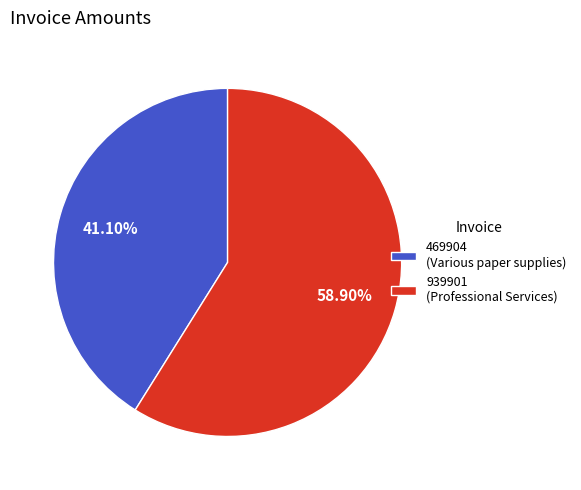

Is there any slice that represents more than half of the pie?

Yes